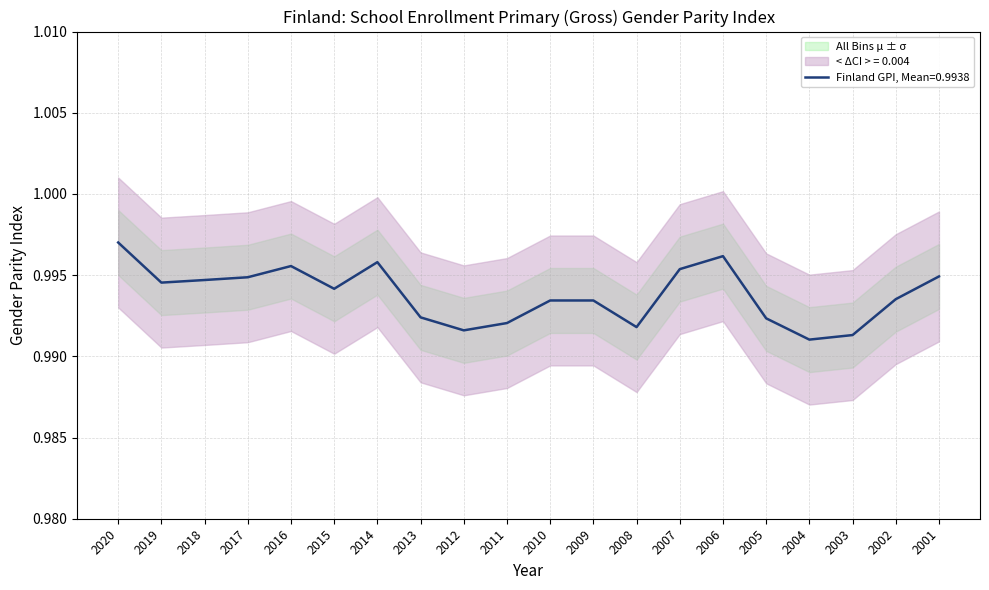

Which category has the lowest value across all series?

2004